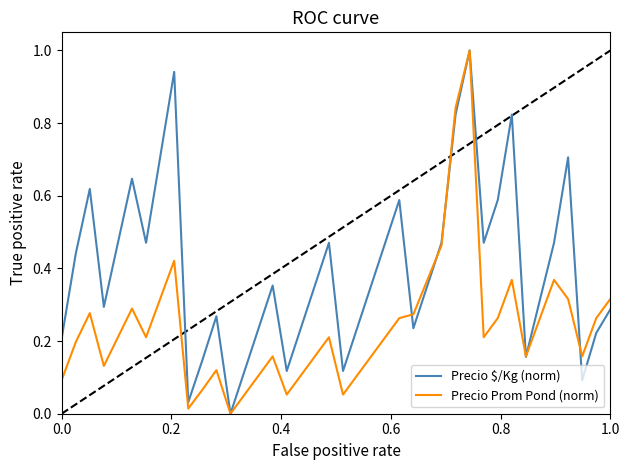

Which series has the largest total across all categories?

Precio $/Kg (norm)